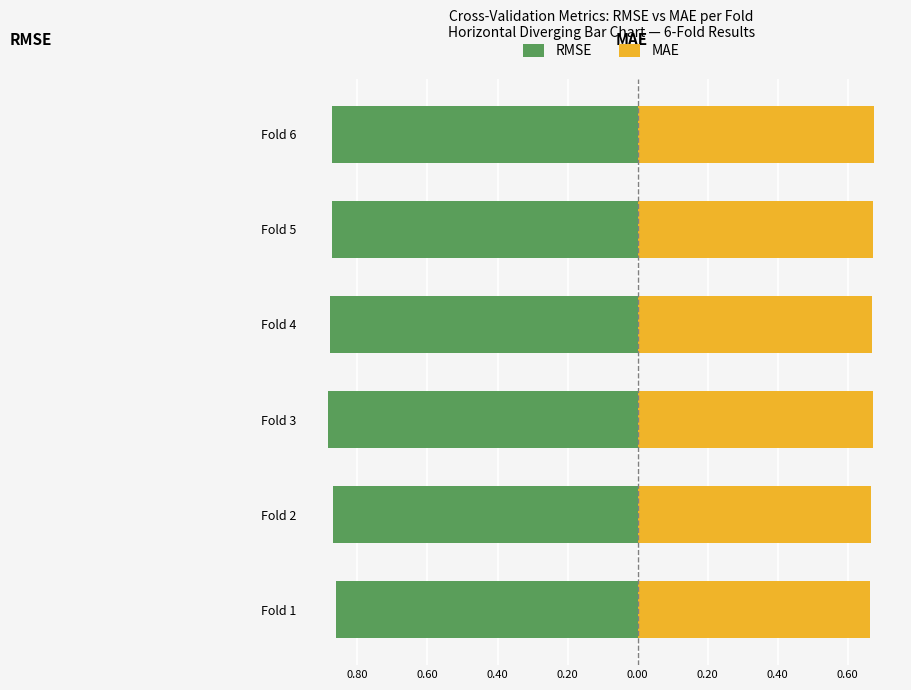

Reading right to left, transcribe all the data shown in this chart.

RMSE: -0.9	-0.9	-0.9	-0.9	-0.9	-0.9
MAE: 0.7	0.7	0.7	0.7	0.7	0.7